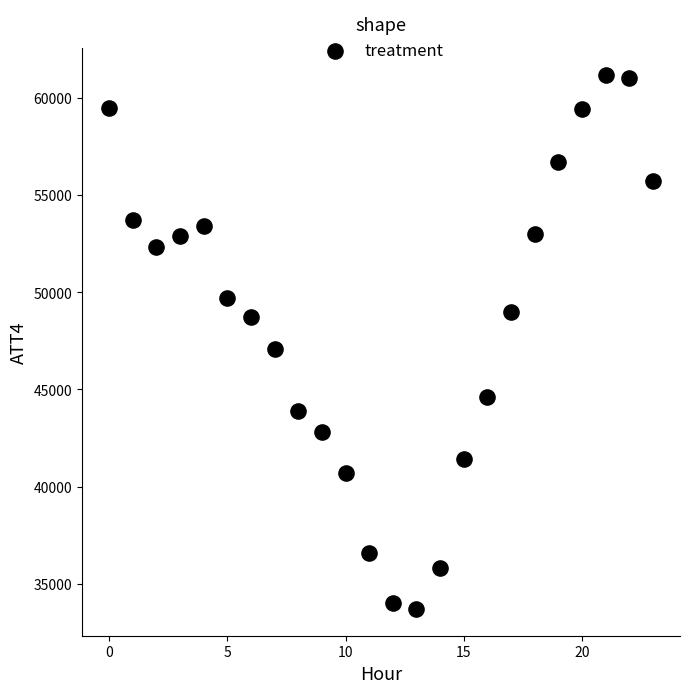

What is the range of Y values (max minus min)?

27500